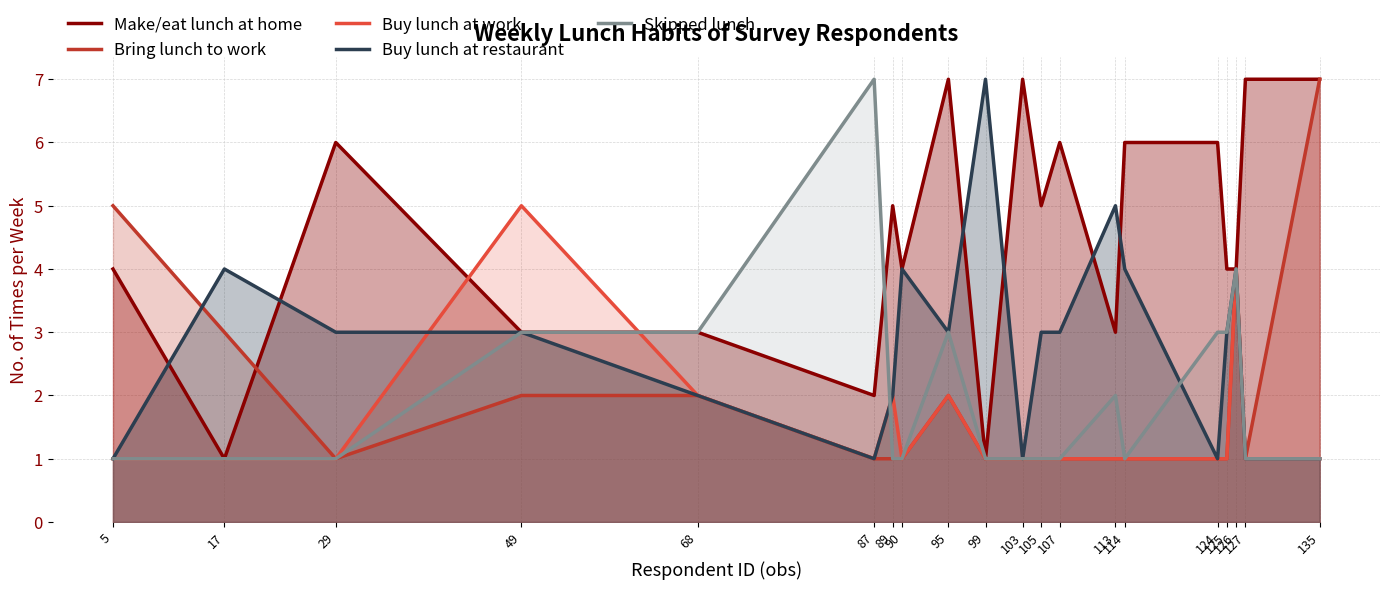

True or false: Buy lunch at work has a value of 2 at 103.

False